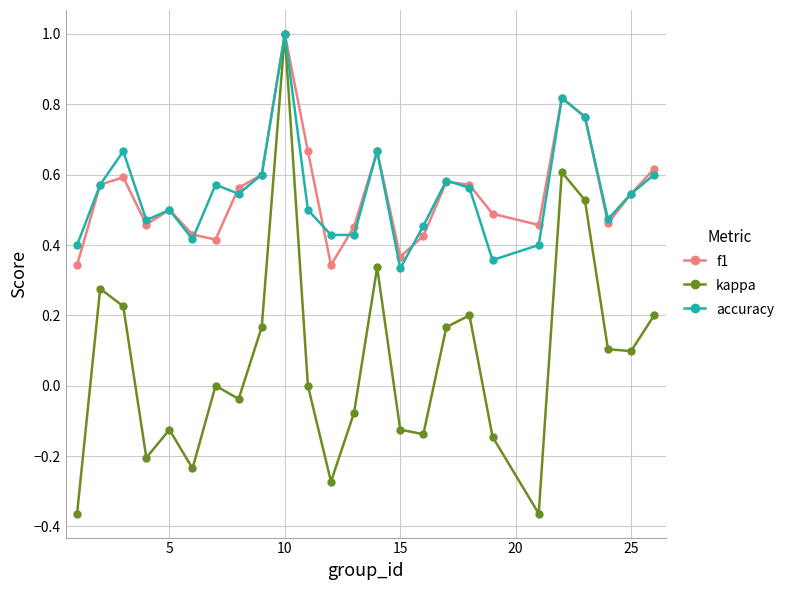

What is the maximum value shown in the chart?

1.0